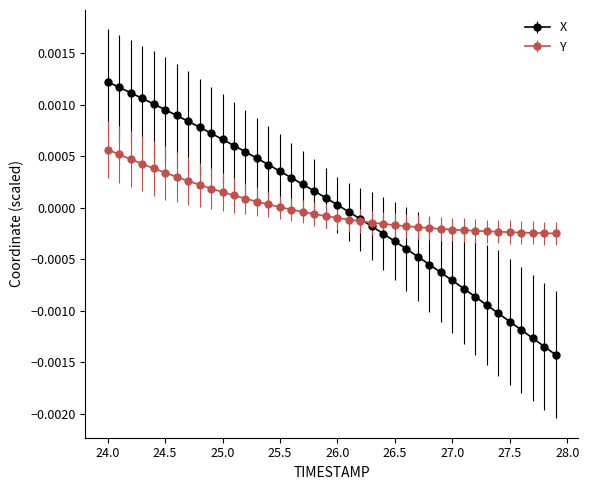

How many lines are shown in the chart?

2